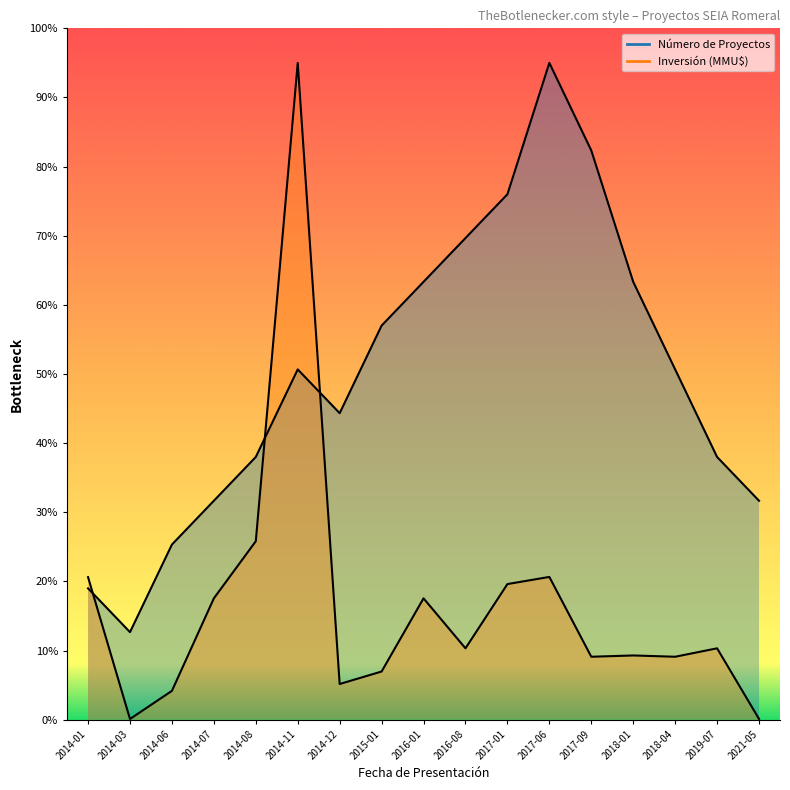

The Número de Proyectos series shows 17.2 at 2018-01. True or false?

False